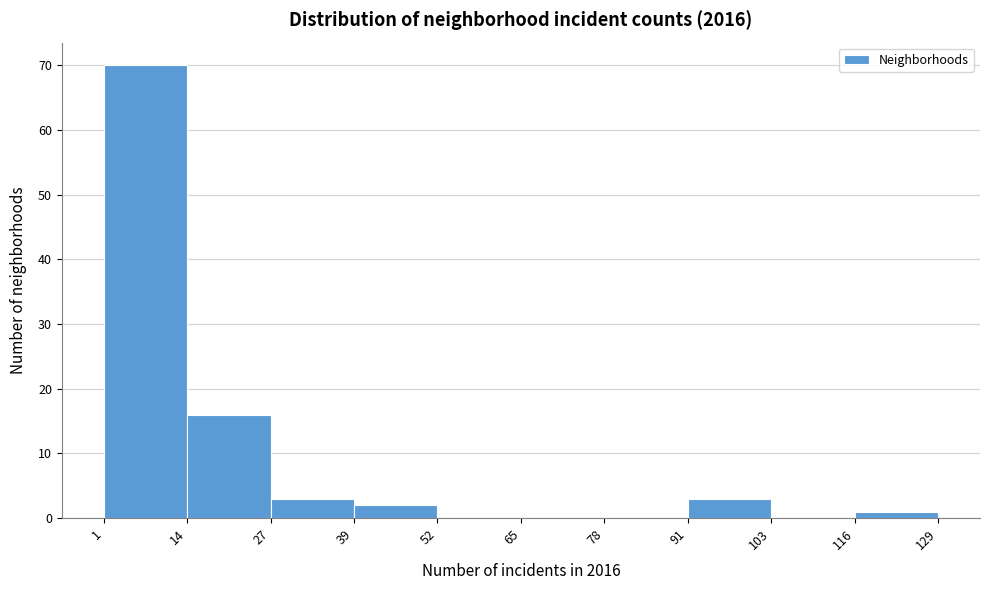

Reading left to right, transcribe this chart: for each bar, give the range it covers on the x-axis and its height. The values are not printed on the chart, so give them approximately, as read against the axis.

1 to 14: 70
14 to 27: 16
27 to 39: 3
39 to 52: 2
52 to 65: 0
65 to 78: 0
78 to 91: 0
91 to 103: 3
103 to 116: 0
116 to 129: 1